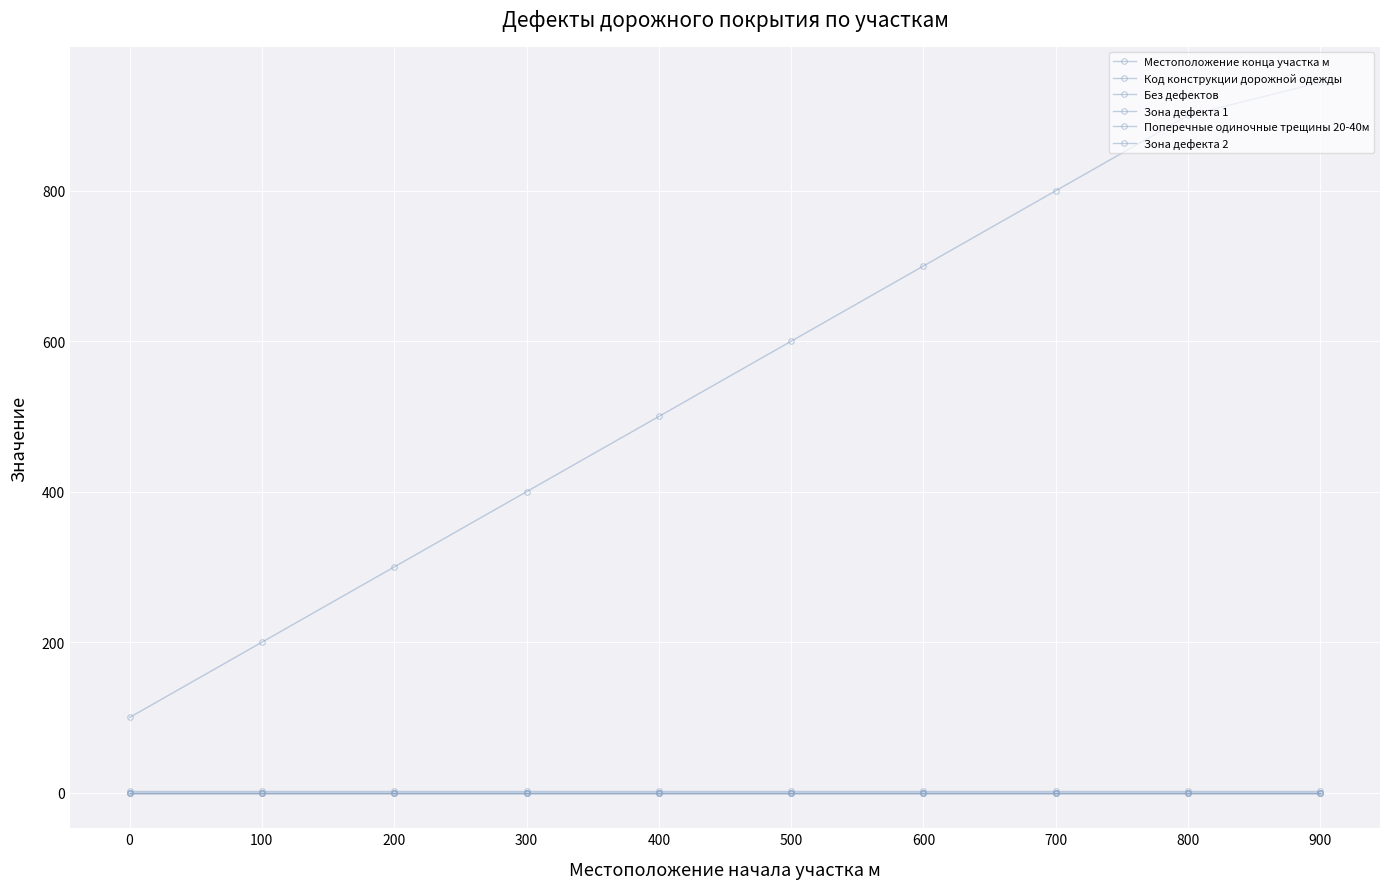

At how many categories does at least one series exceed 179?

9